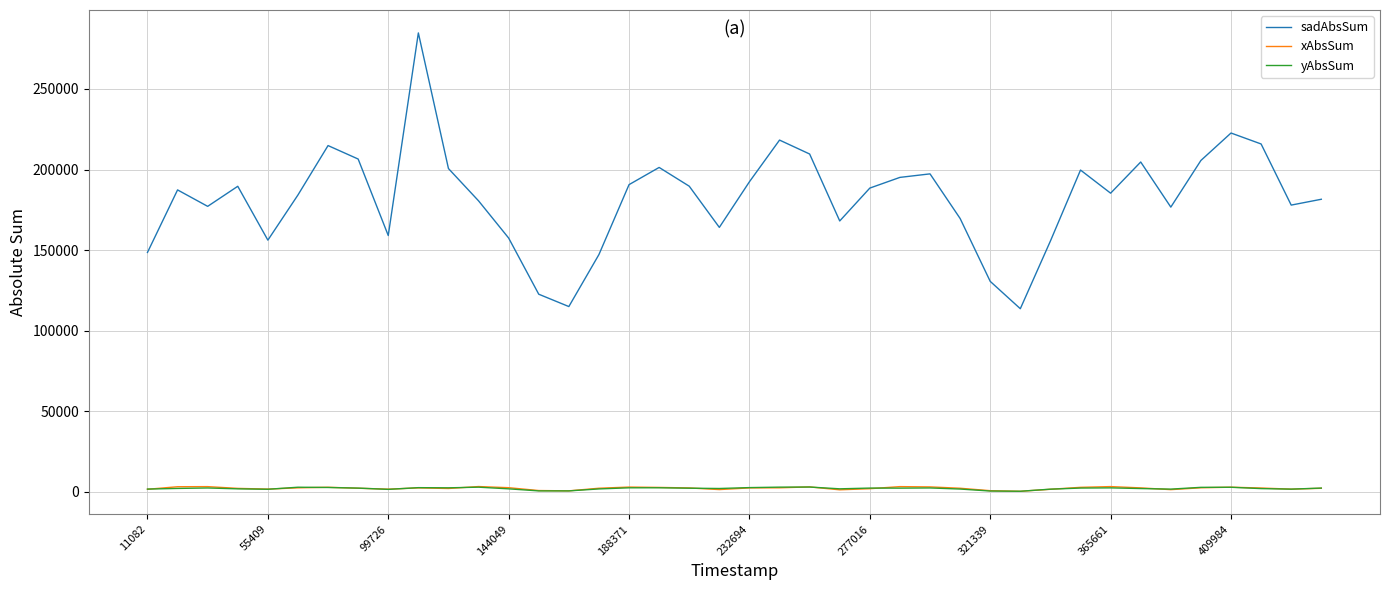

What is the maximum value shown in the chart?

284810